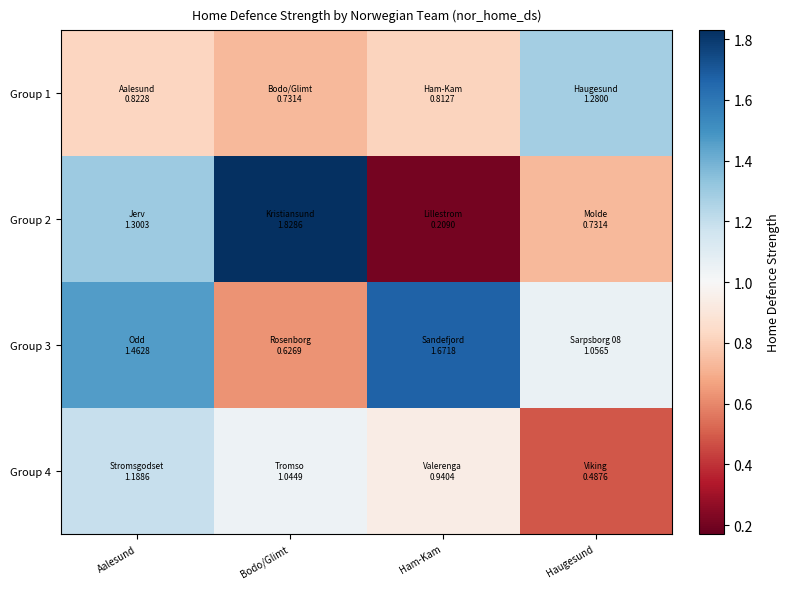

Reading left to right, transcribe all the data shown in this chart.

Group 1: Aalesund=0.8	Bodo/Glimt=0.7	Ham-Kam=0.8	Haugesund=1.3
Group 2: Aalesund=1.3	Bodo/Glimt=1.8	Ham-Kam=0.2	Haugesund=0.7
Group 3: Aalesund=1.5	Bodo/Glimt=0.6	Ham-Kam=1.7	Haugesund=1.1
Group 4: Aalesund=1.2	Bodo/Glimt=1.0	Ham-Kam=0.9	Haugesund=0.5